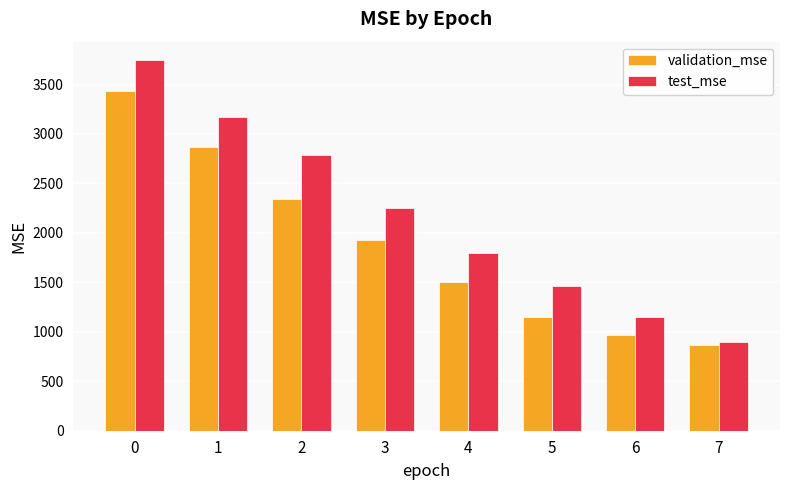

What are all the series names shown in the legend?

validation_mse, test_mse